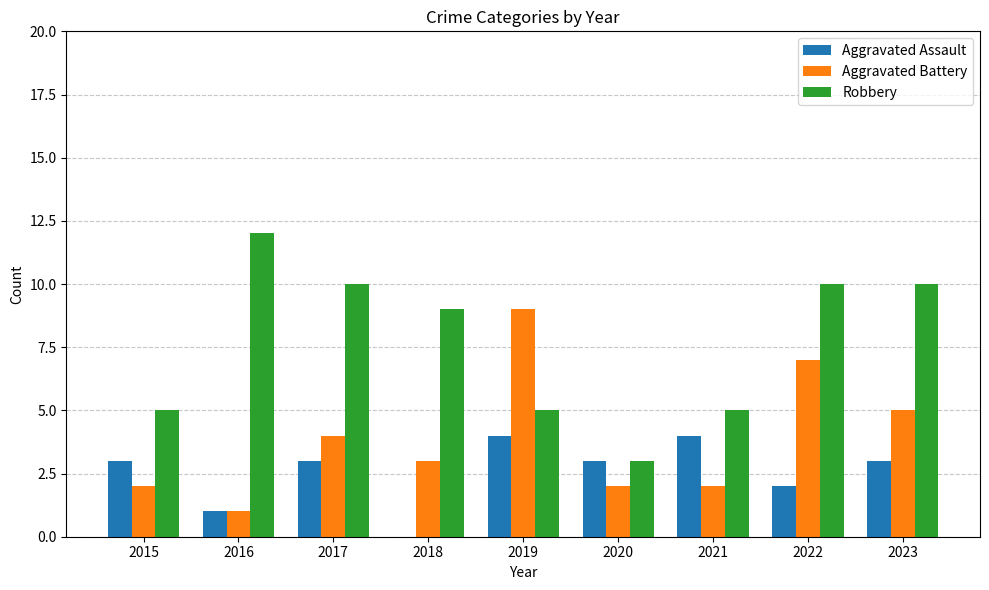

Reading left to right, extract all data points from this chart.

Aggravated Assault: 2015=3	2016=1	2017=3	2018=0	2019=4	2020=3	2021=4	2022=2	2023=3
Aggravated Battery: 2015=2	2016=1	2017=4	2018=3	2019=9	2020=2	2021=2	2022=7	2023=5
Robbery: 2015=5	2016=12	2017=10	2018=9	2019=5	2020=3	2021=5	2022=10	2023=10